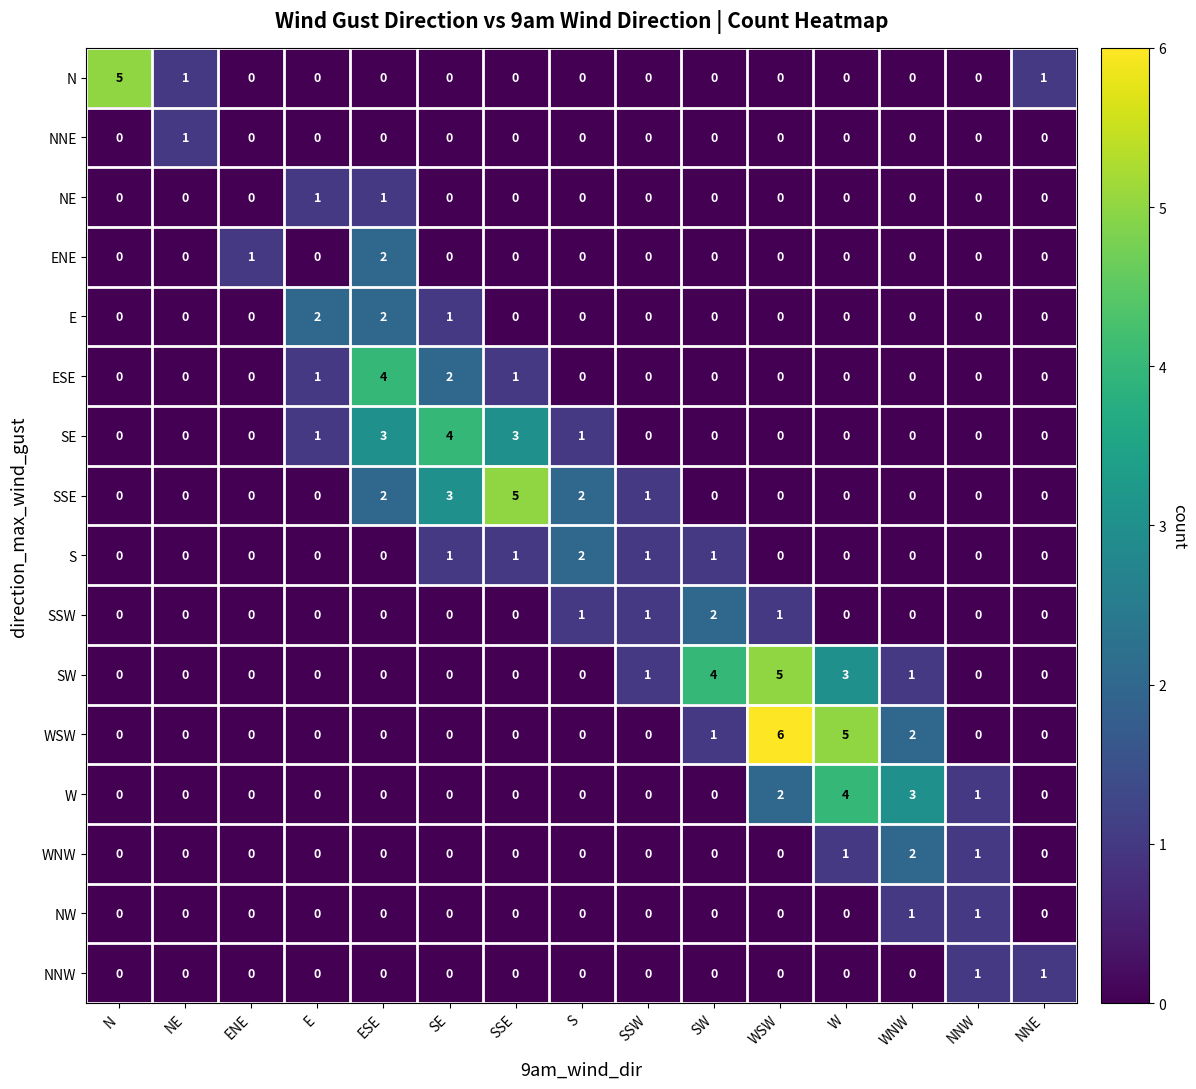

What is the difference between the maximum and minimum values in the SSE series?

5